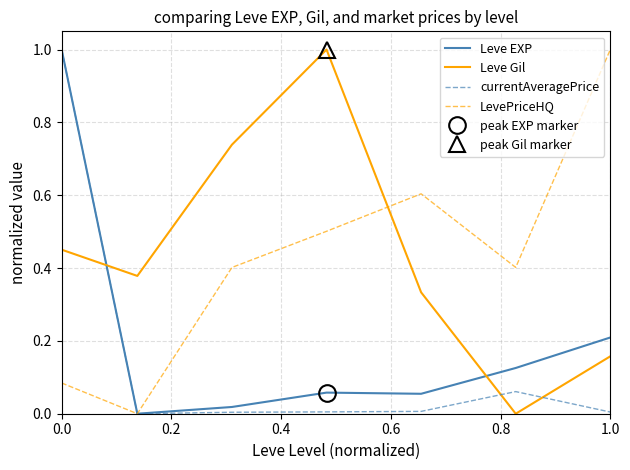

At how many categories does at least one series exceed 0?

7